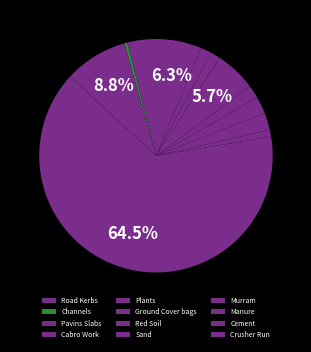

The Manure slice represents 1% of the pie. True or false?

True